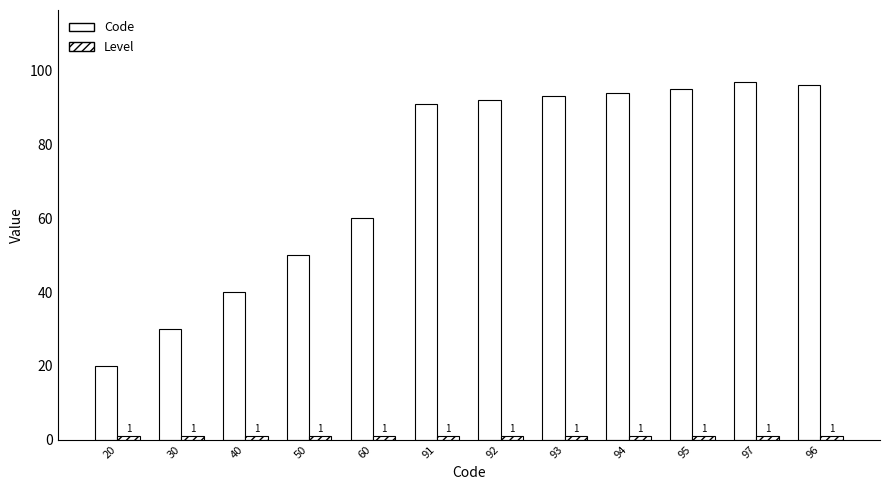

Is the value of Level at 50 greater than the value of Code at 93?

No